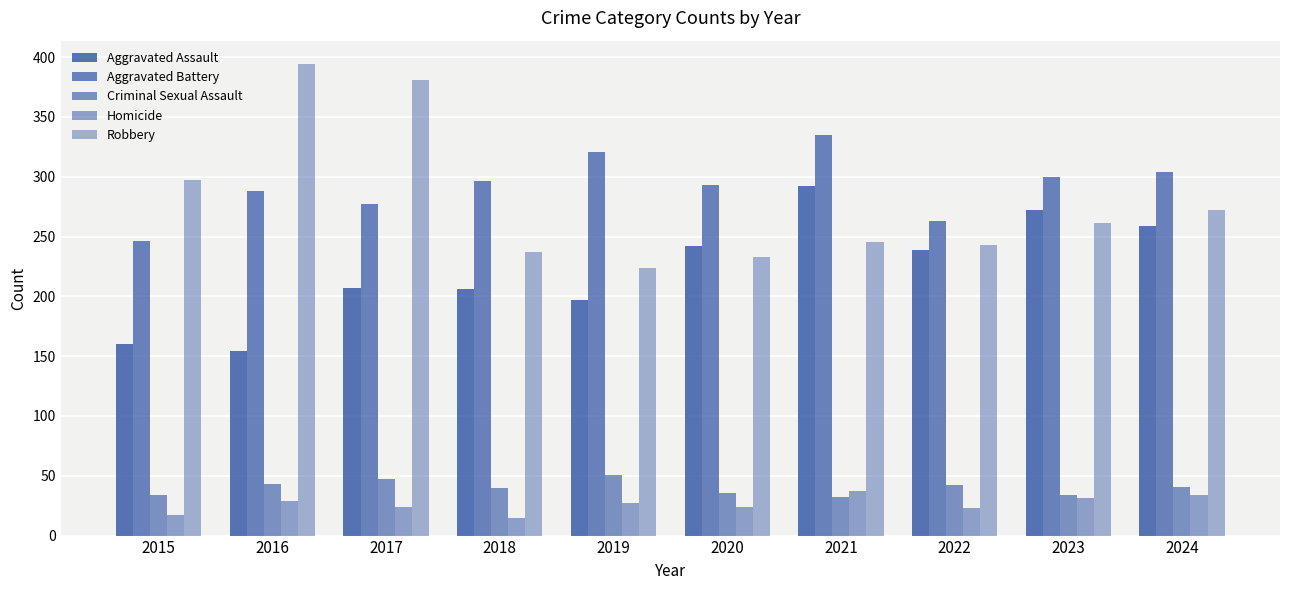

The Aggravated Battery series shows 390 at 2018. True or false?

False